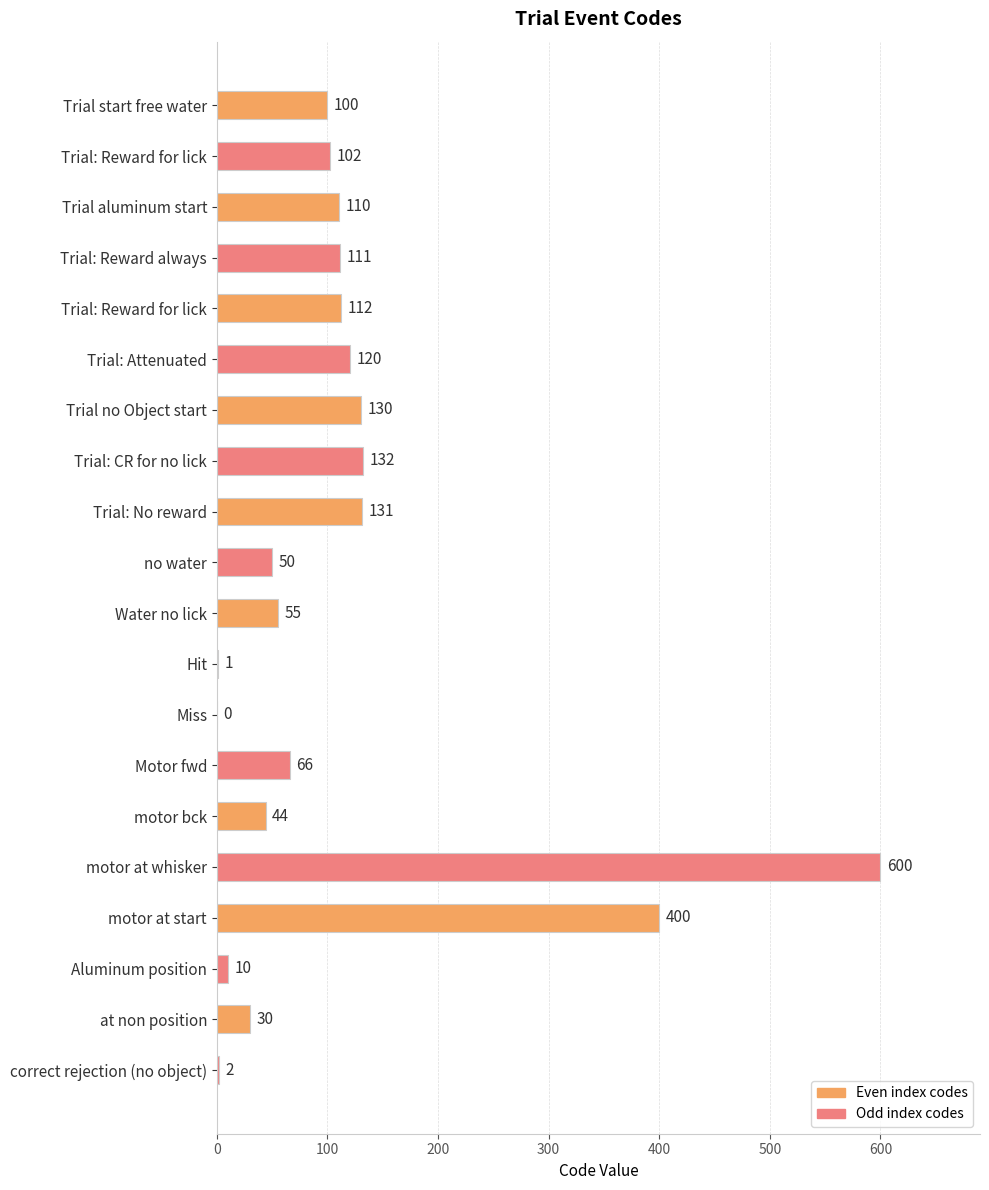

Count the number of categories in the chart.

20